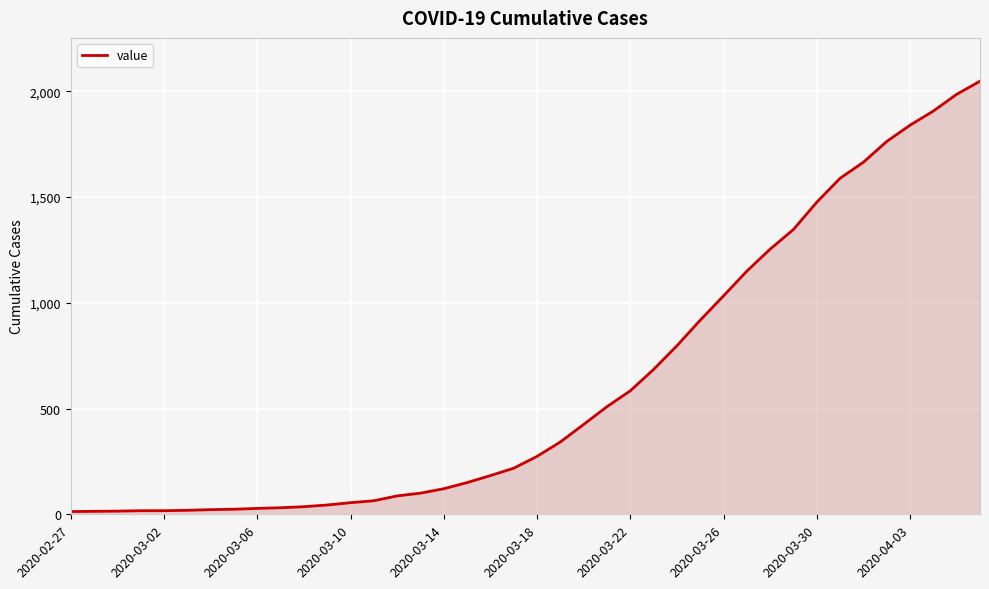

What is the greatest value displayed?

2048